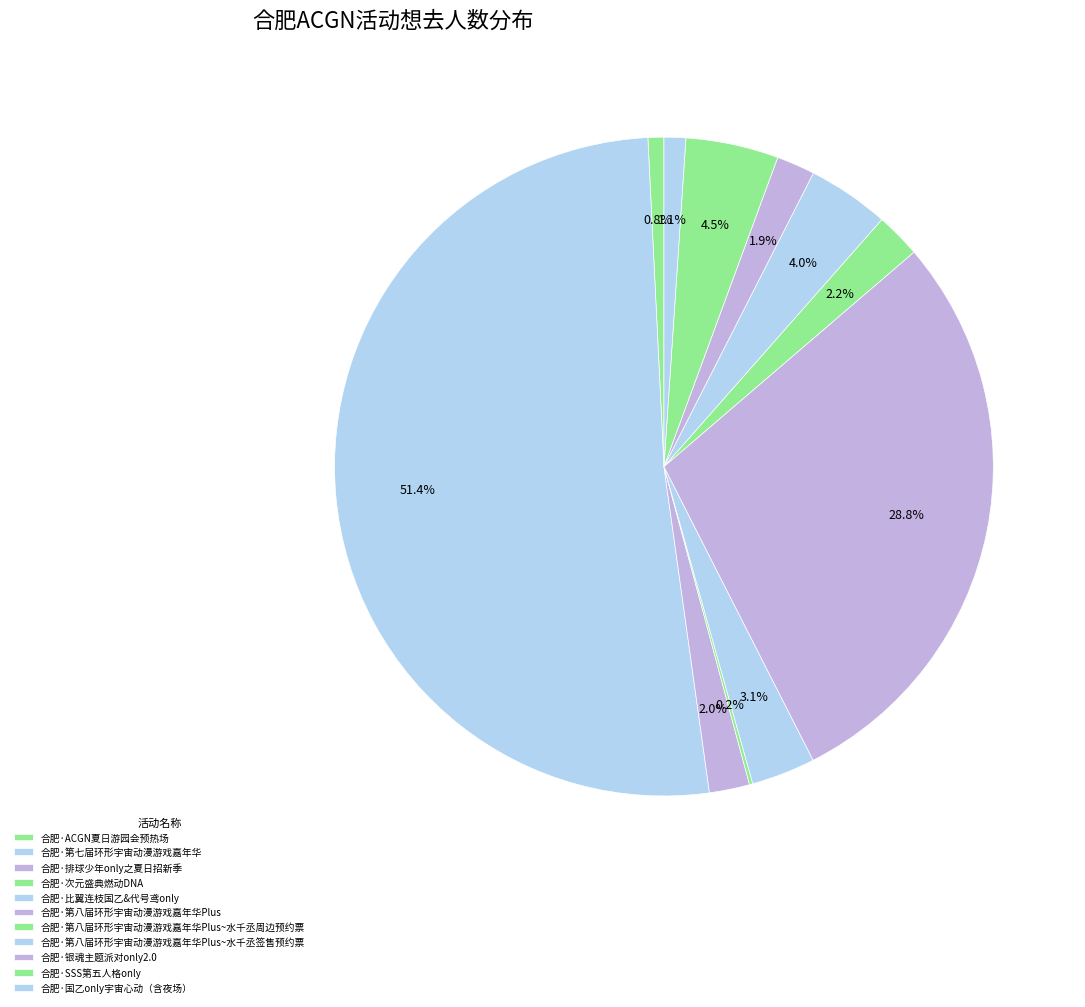

Combined, what portion of the pie is 合肥·SSS第五人格only and 合肥·国乙only宇宙心动（含夜场）?

5.6%